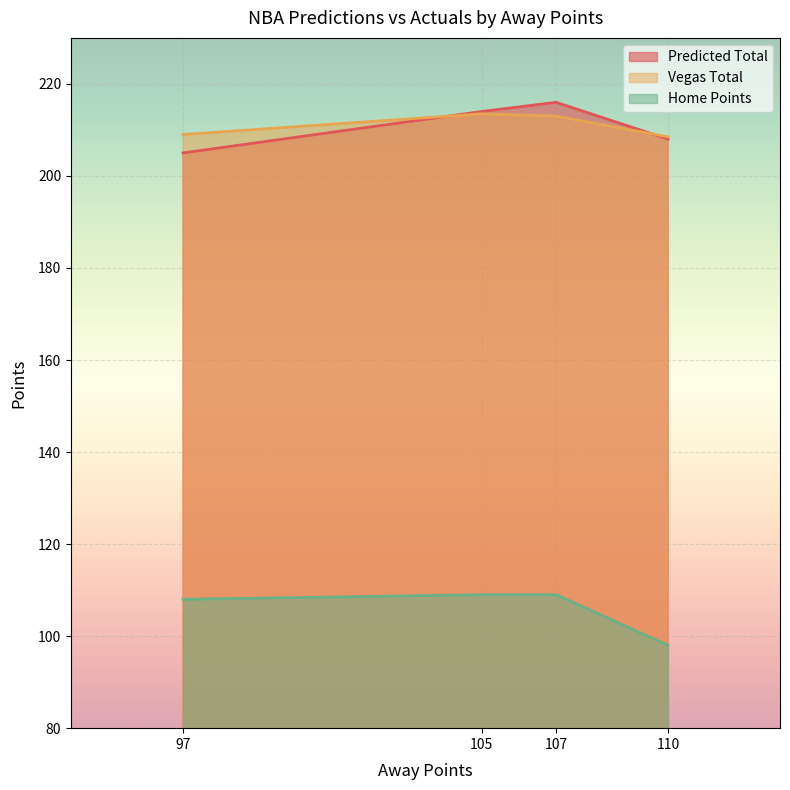

What are all the series names shown in the legend?

Predicted Total, Vegas Total, Home Points